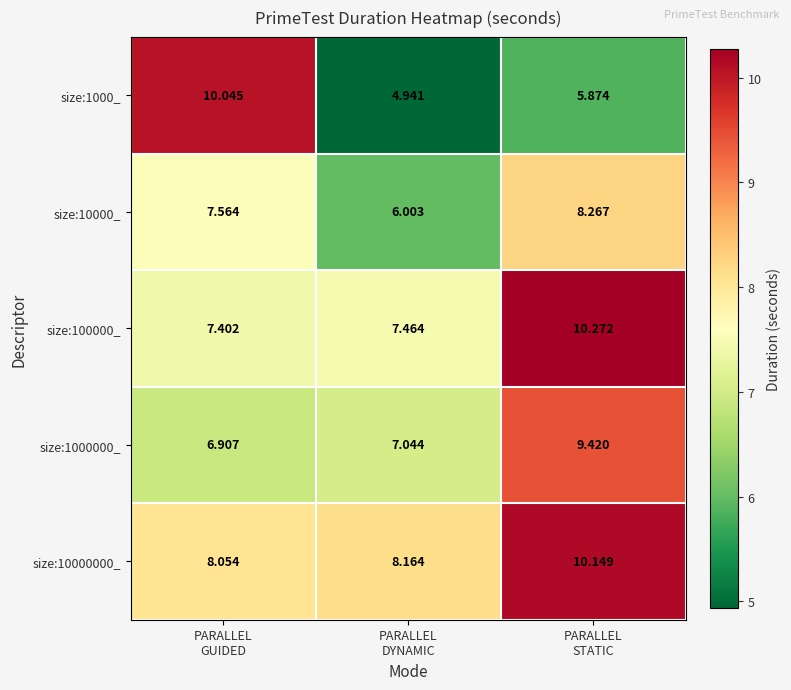

Which label corresponds to the largest value in the chart?

PARALLEL
STATIC